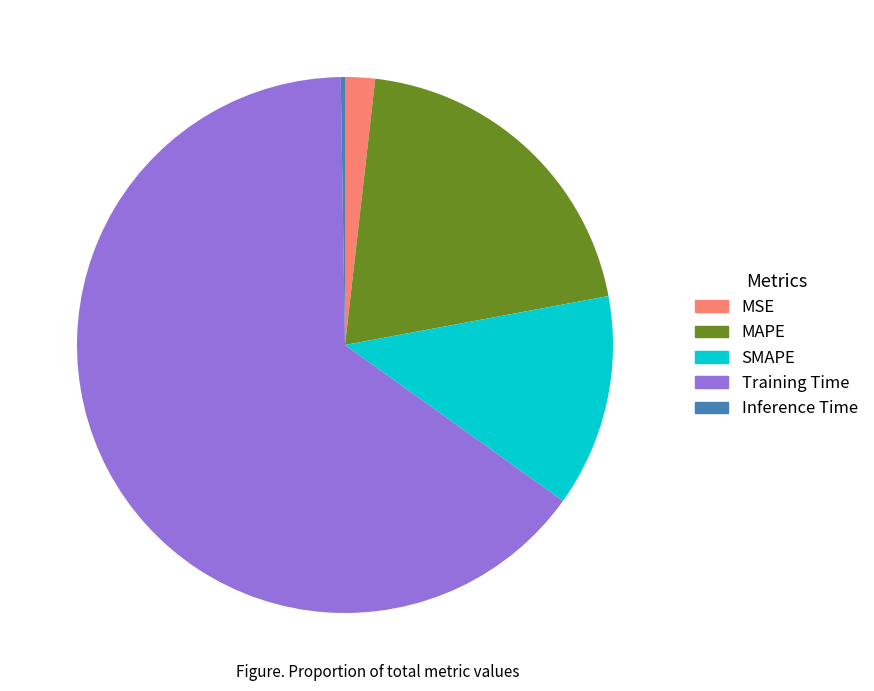

Does Training Time account for over 50% of the chart?

Yes